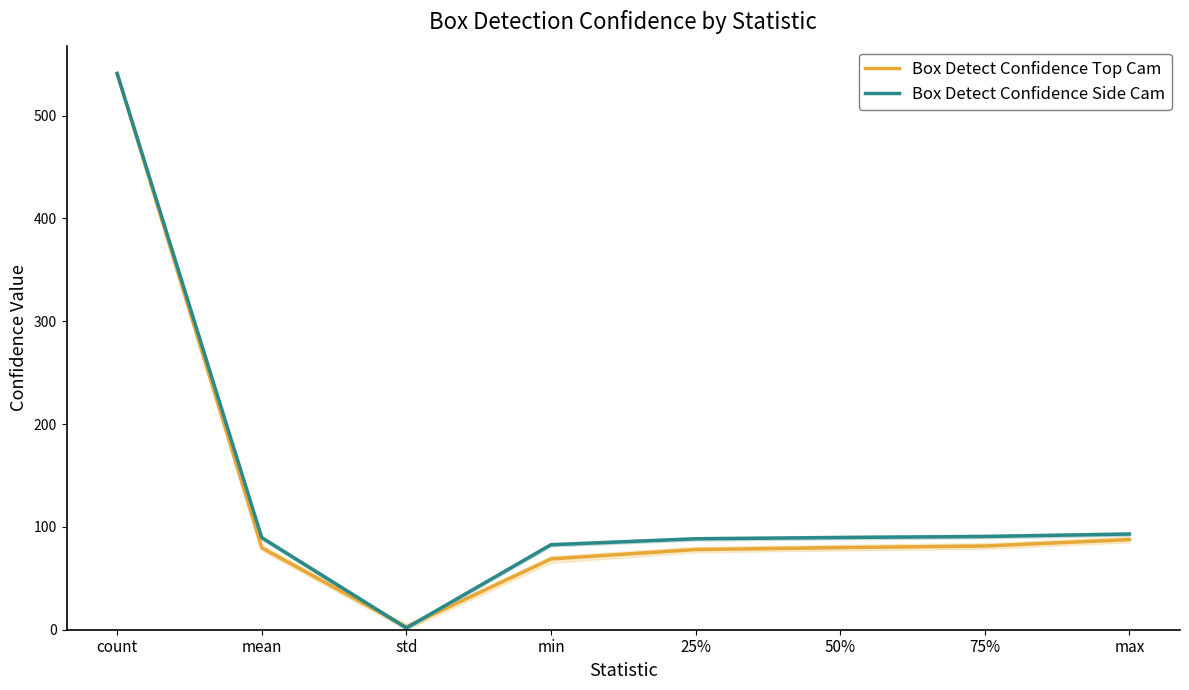

List the series in order of their overall mean, lowest first.

Box Detect Confidence Top Cam, Box Detect Confidence Side Cam